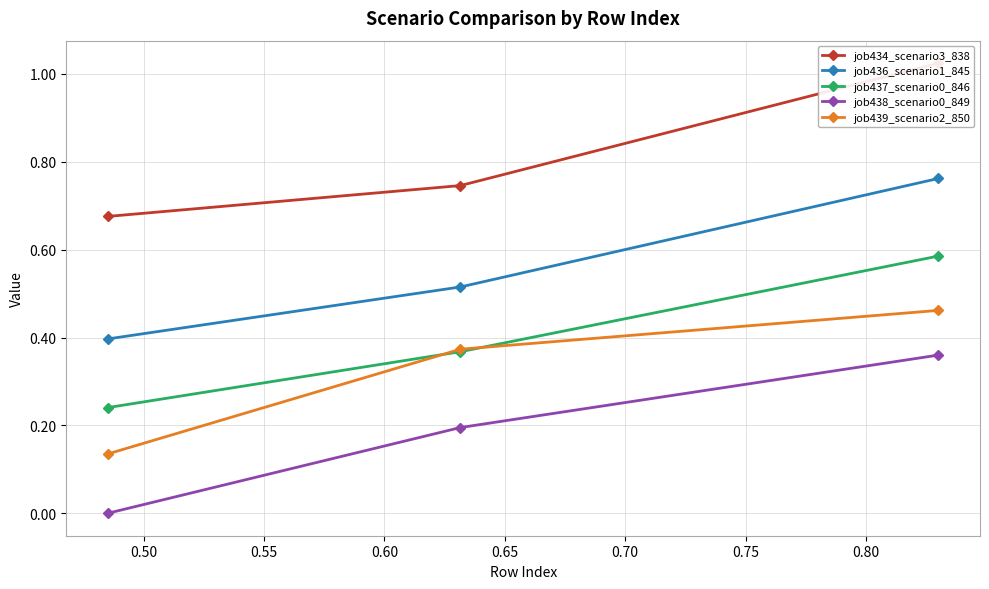

What are all the series names shown in the legend?

job434_scenario3_838, job436_scenario1_845, job437_scenario0_846, job438_scenario0_849, job439_scenario2_850